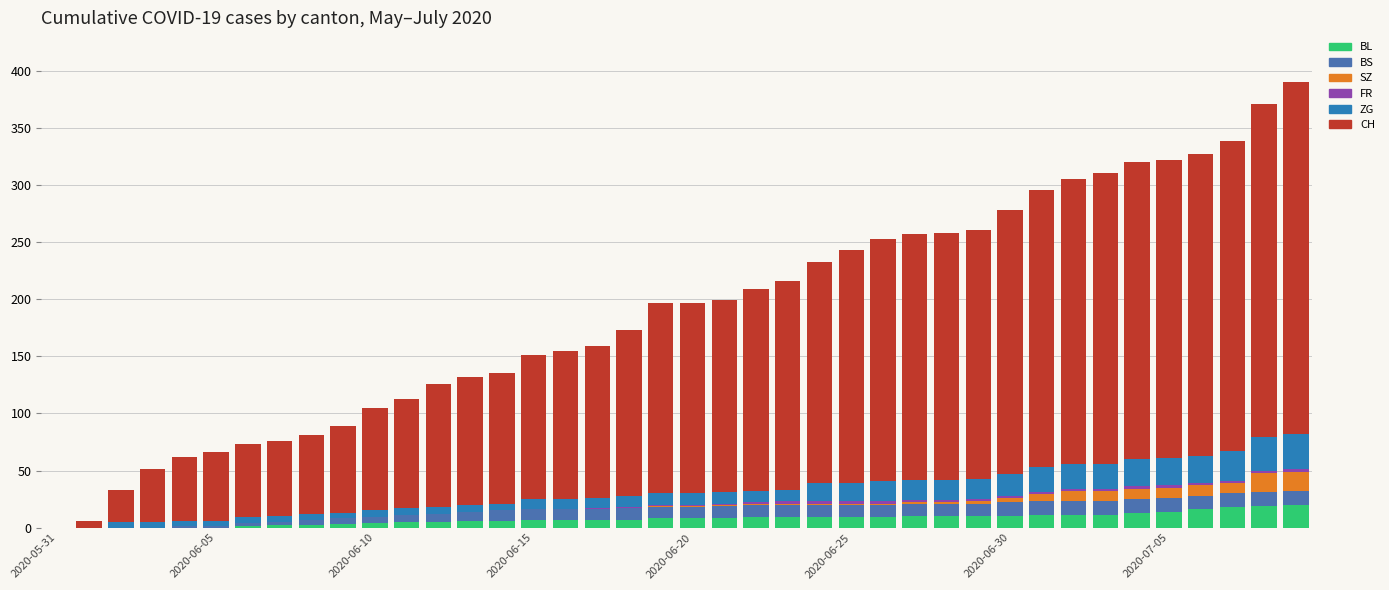

Count the number of categories in the chart.

40